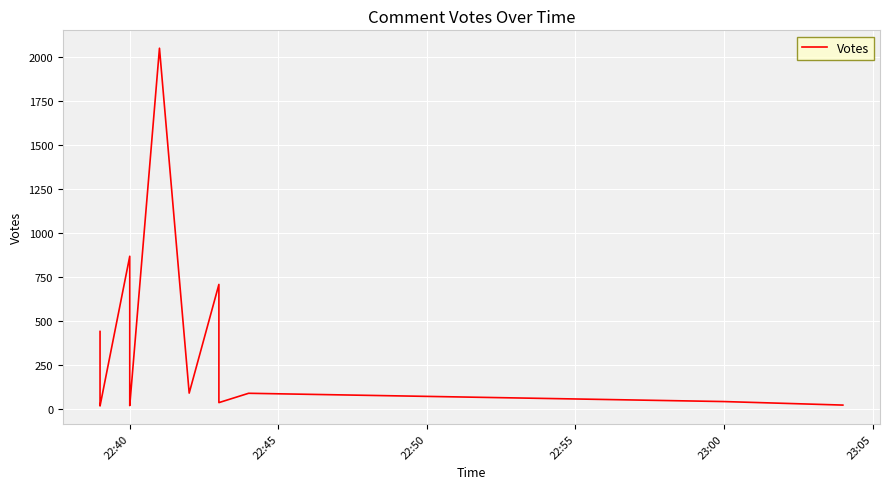

The value at 23:00 is 39. True or false?

True